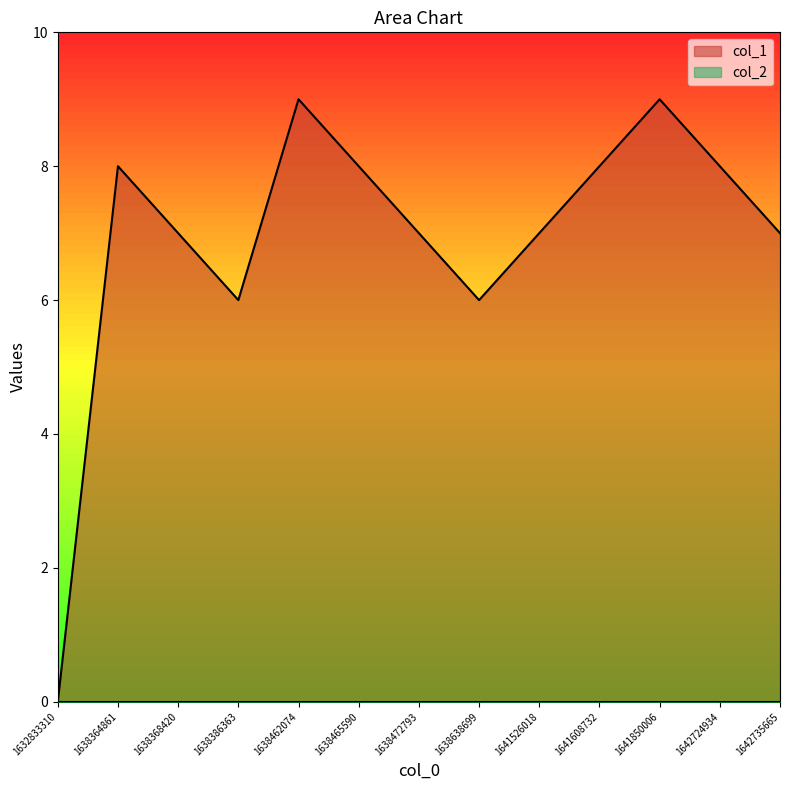

Which has a higher value, 1642724934 or 1638472793?

1642724934